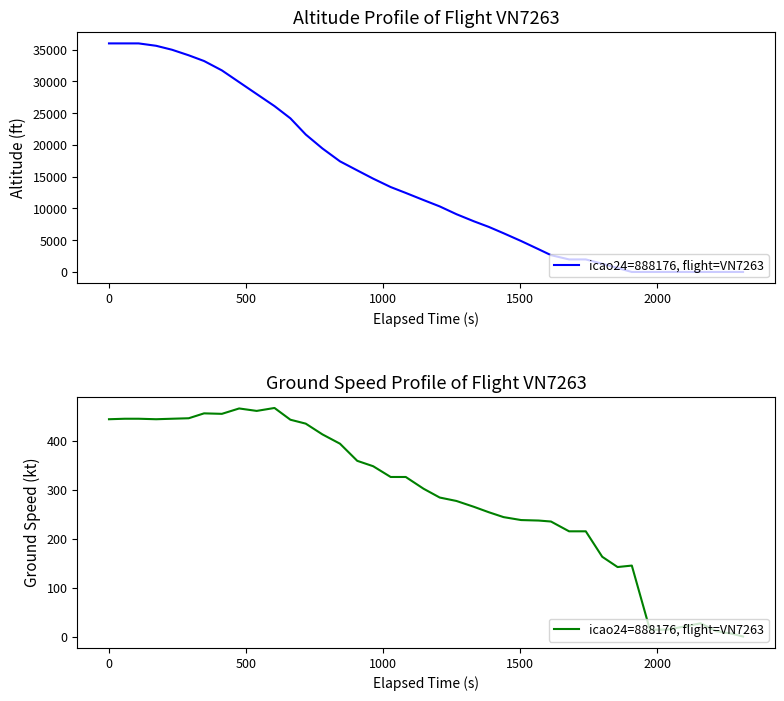

Is it true that the value at 38 is 3?

False